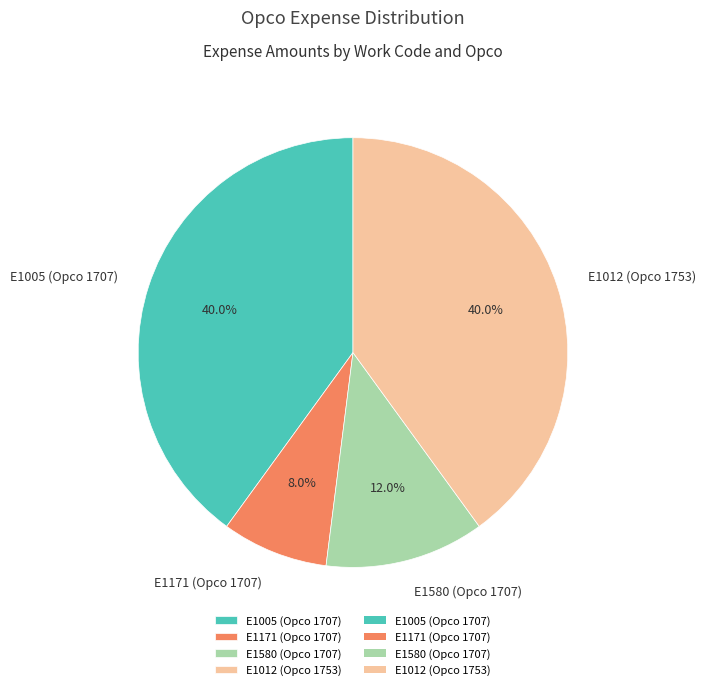

To the nearest percent, what is the combined percentage of E1012 (Opco 1753) and E1005 (Opco 1707)?

80%